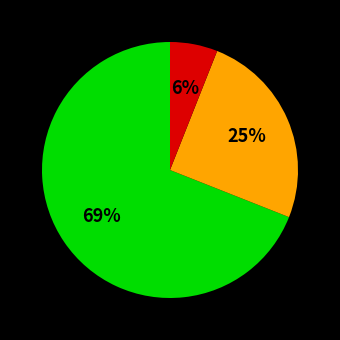

Does any single category account for the majority?

Yes